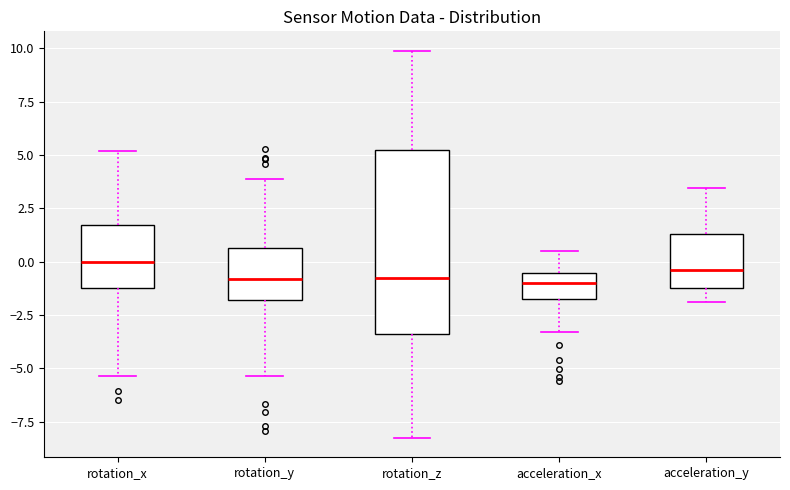

Reading left to right, transcribe this box plot: for each box, give where its median line is, the range the box spans, and where its two whiskers end, as read against the y-axis. The values are not printed on the chart, so give them approximately, as read against the axis.

rotation_x: median 0.0, box -1.0 to 1.5, whiskers -5.5 to 5.0
rotation_y: median -1.0, box -2.0 to 0.5, whiskers -5.5 to 4.0
rotation_z: median -1.0, box -3.5 to 5.0, whiskers -8.5 to 10.0
acceleration_x: median -1.0, box -2.0 to -0.5, whiskers -3.5 to 0.5
acceleration_y: median -0.5, box -1.0 to 1.5, whiskers -2.0 to 3.5